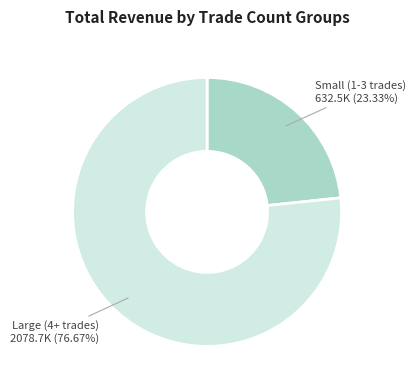

Is there a majority slice in this chart?

Yes